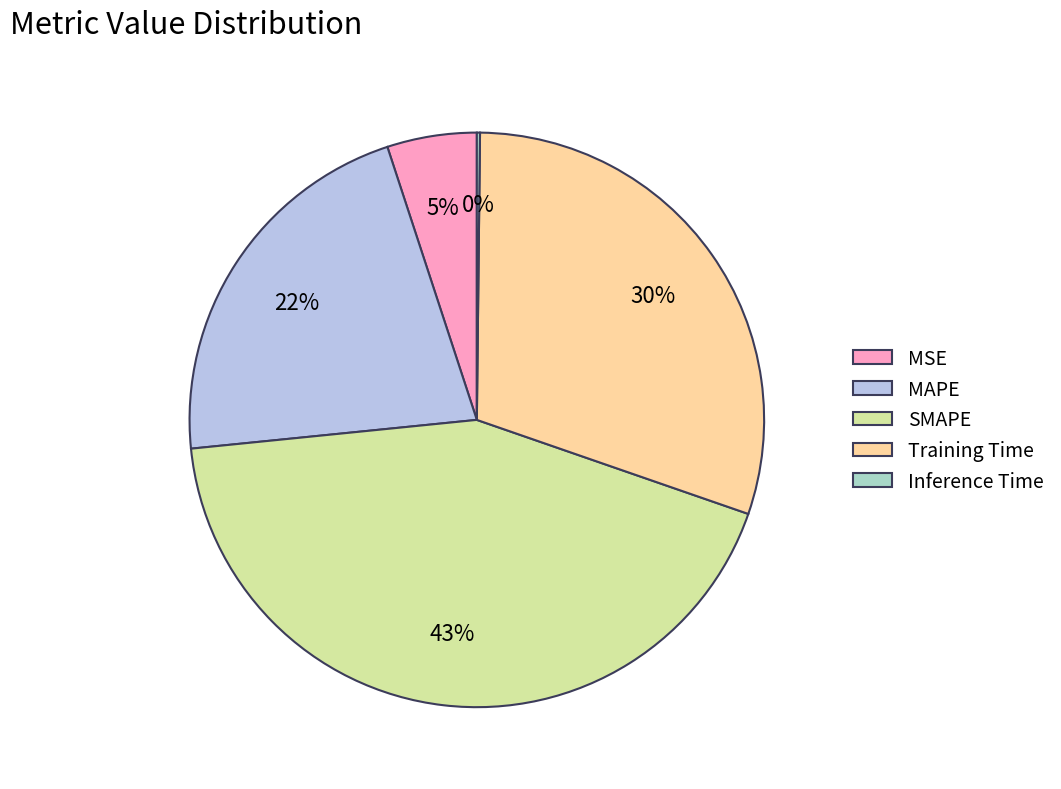

Do Training Time and MAPE together represent more than half of the pie?

Yes